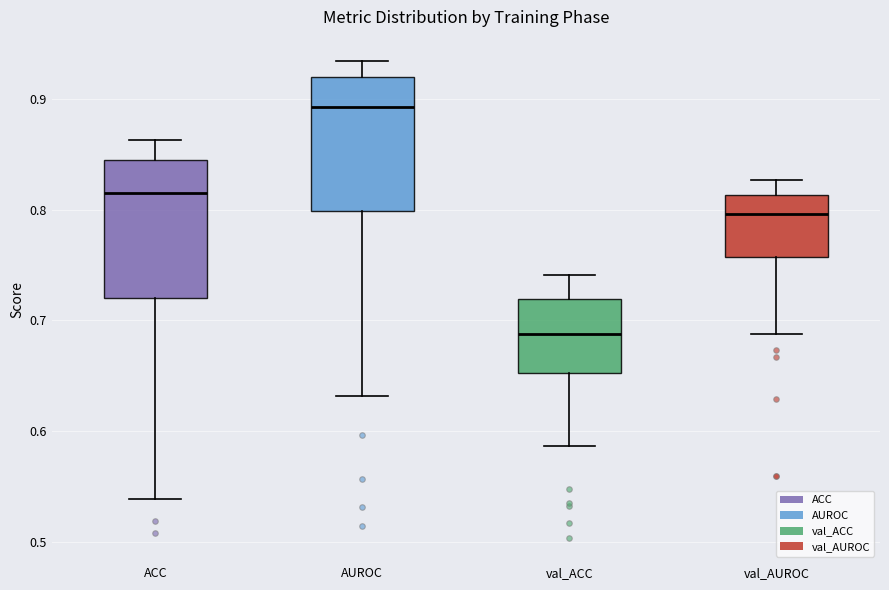

Where does the median line of the box for AUROC sit on the y-axis? The values are not printed on the chart, so give them approximately, as read against the axis.

0.89